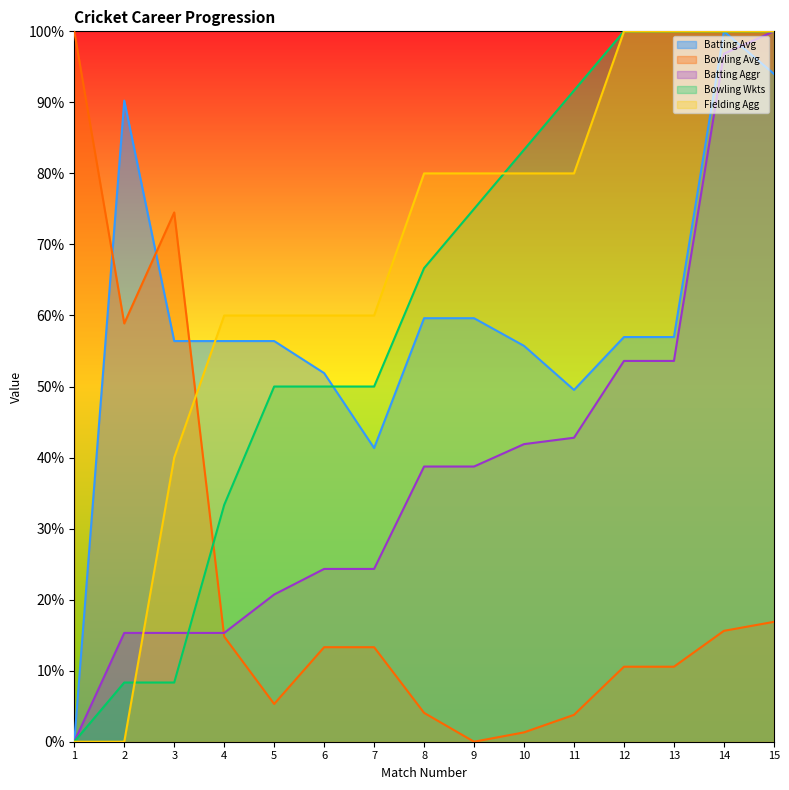

Which series has the largest range (max minus min)?

Batting Avg